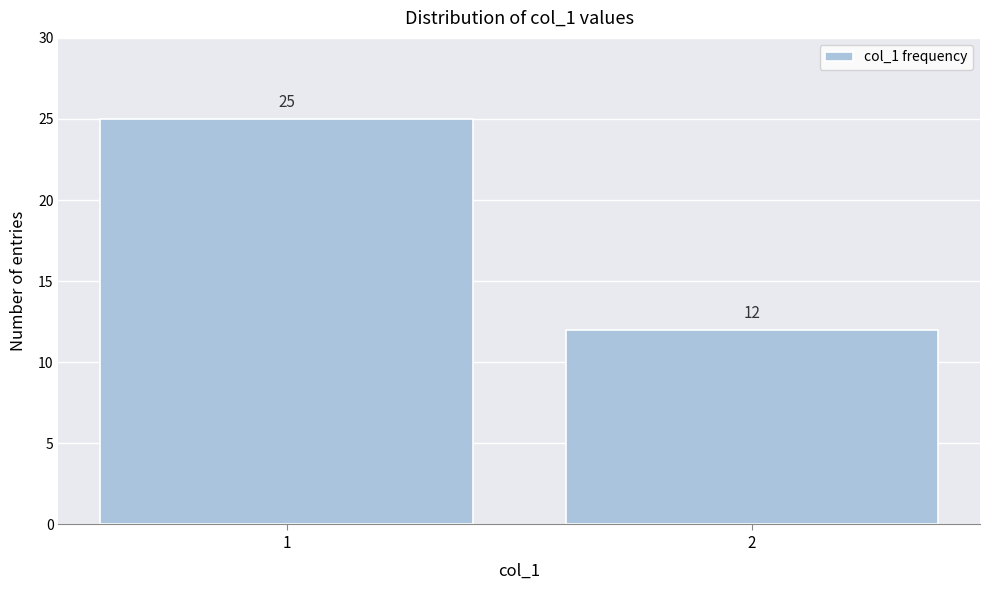

Reading right to left, list all the values displayed in this chart.

2=12	1=25